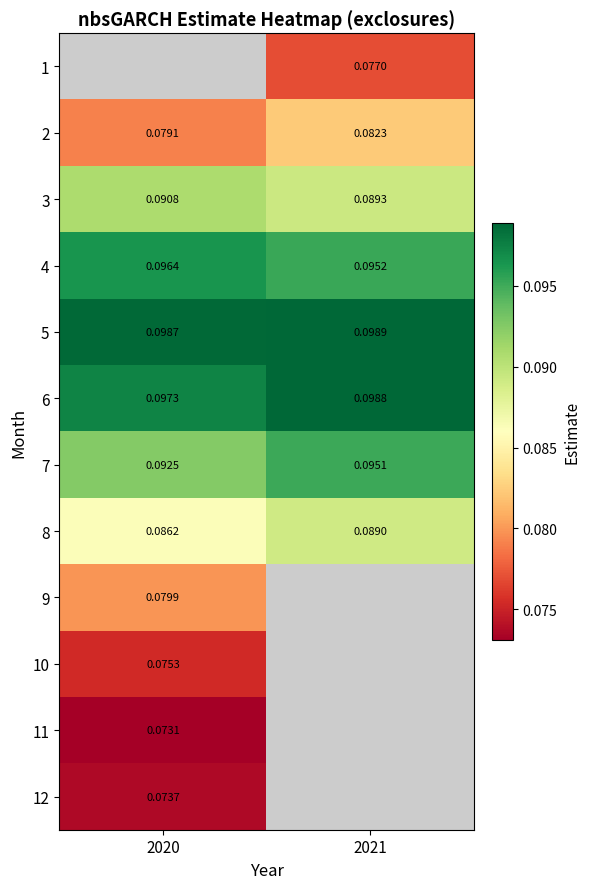

Is the value of 3 at 2021 greater than the value of 8 at 2020?

Yes